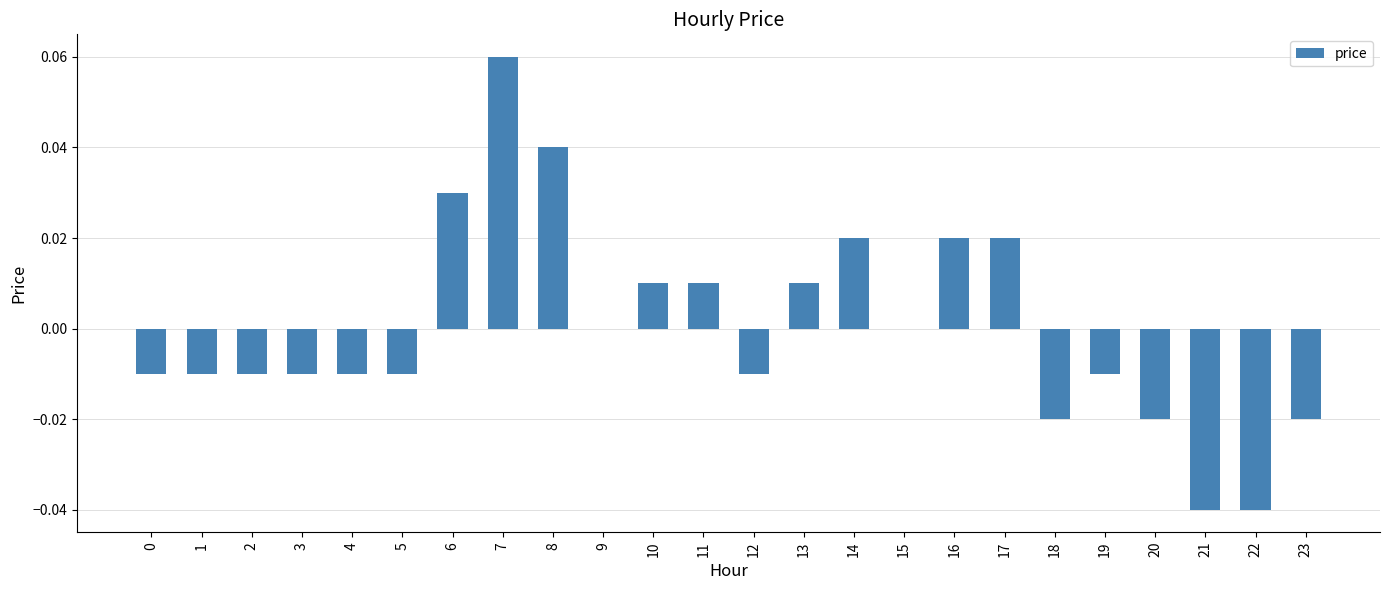

At which category does the chart reach its peak across all series?

7